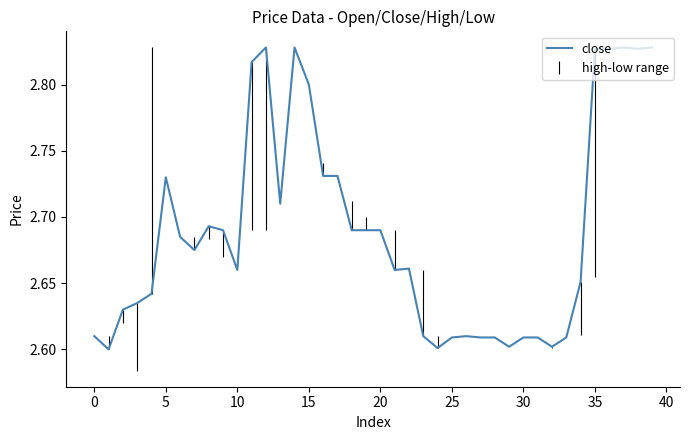

At which category does the chart reach its peak across all series?

12